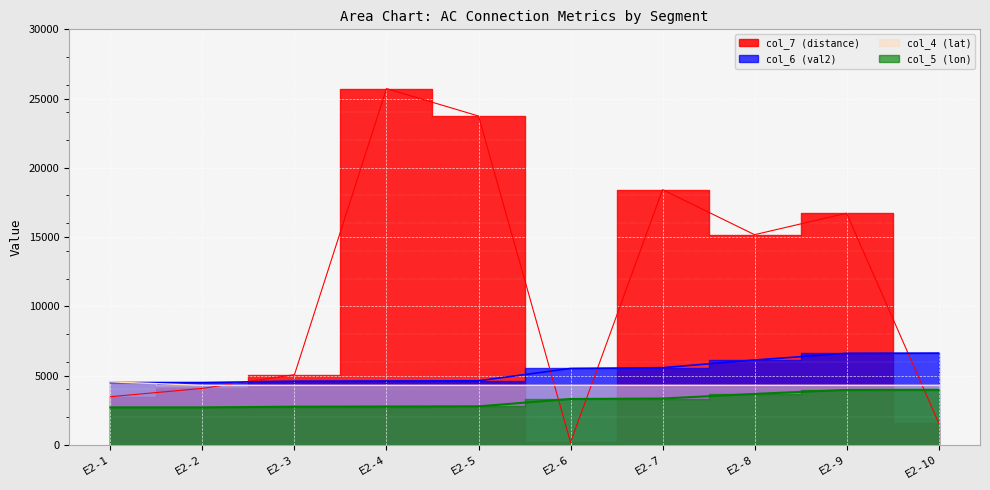

The value of col_5 (lon) at E2-5 is 2772.6. True or false?

True